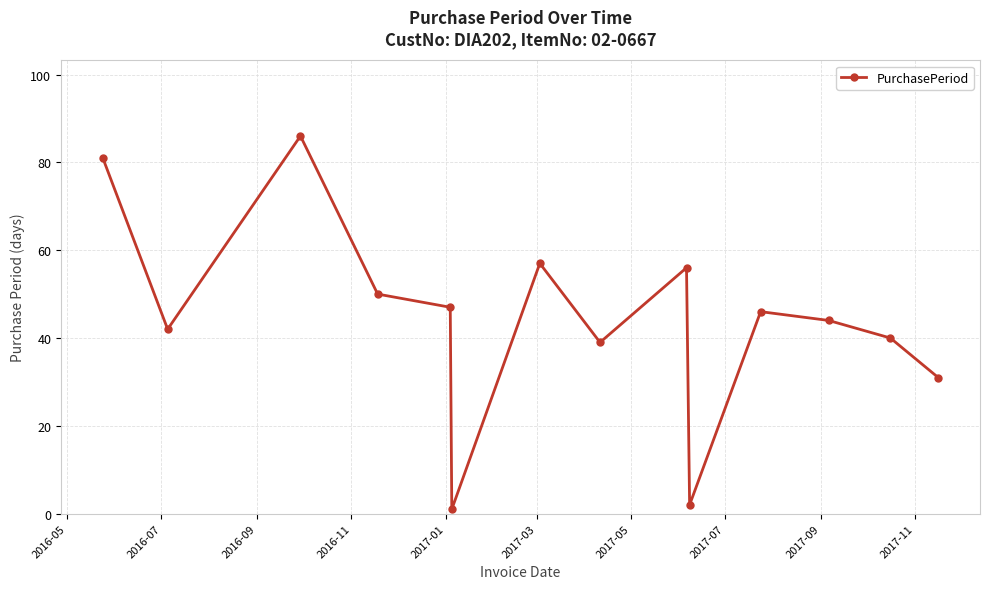

How many distinct data groups are displayed?

1